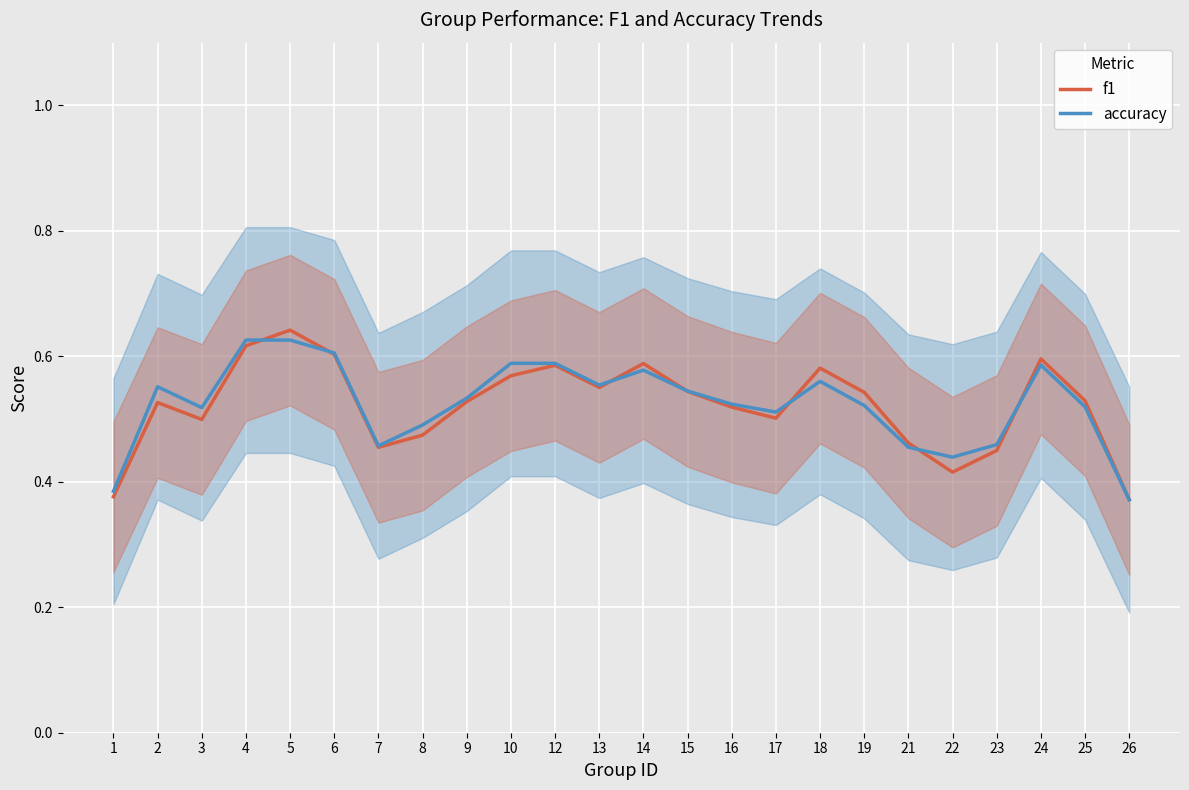

After their last crossing, which series has the higher values: f1 or accuracy?

f1